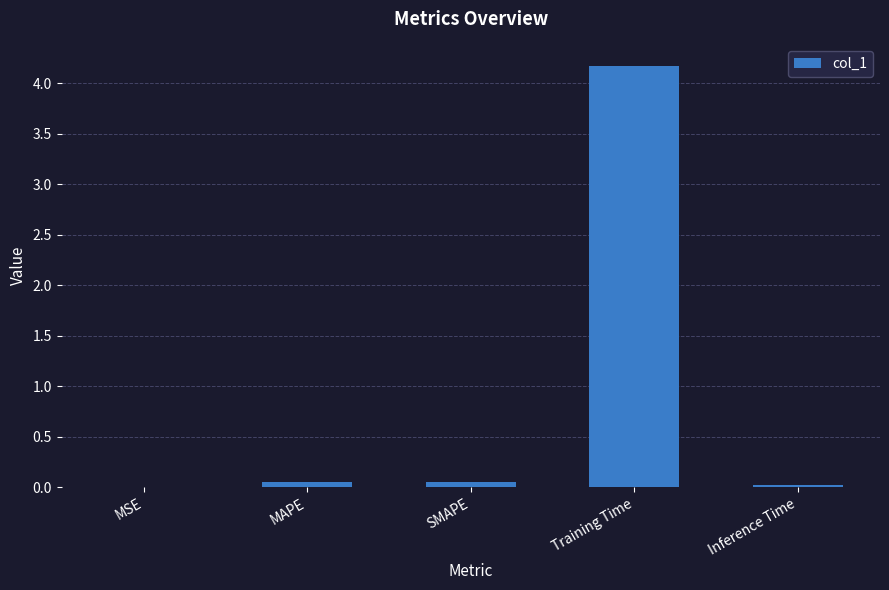

What is the sum of all values?

4.3